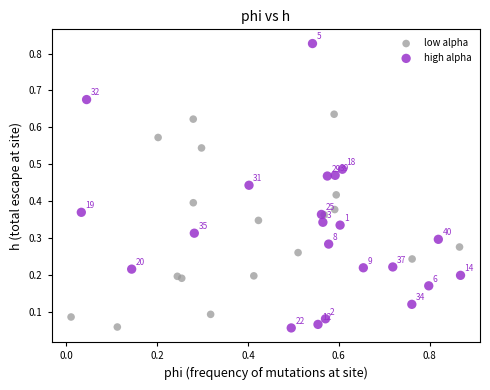

Which series contains the lowest Y value?

high alpha